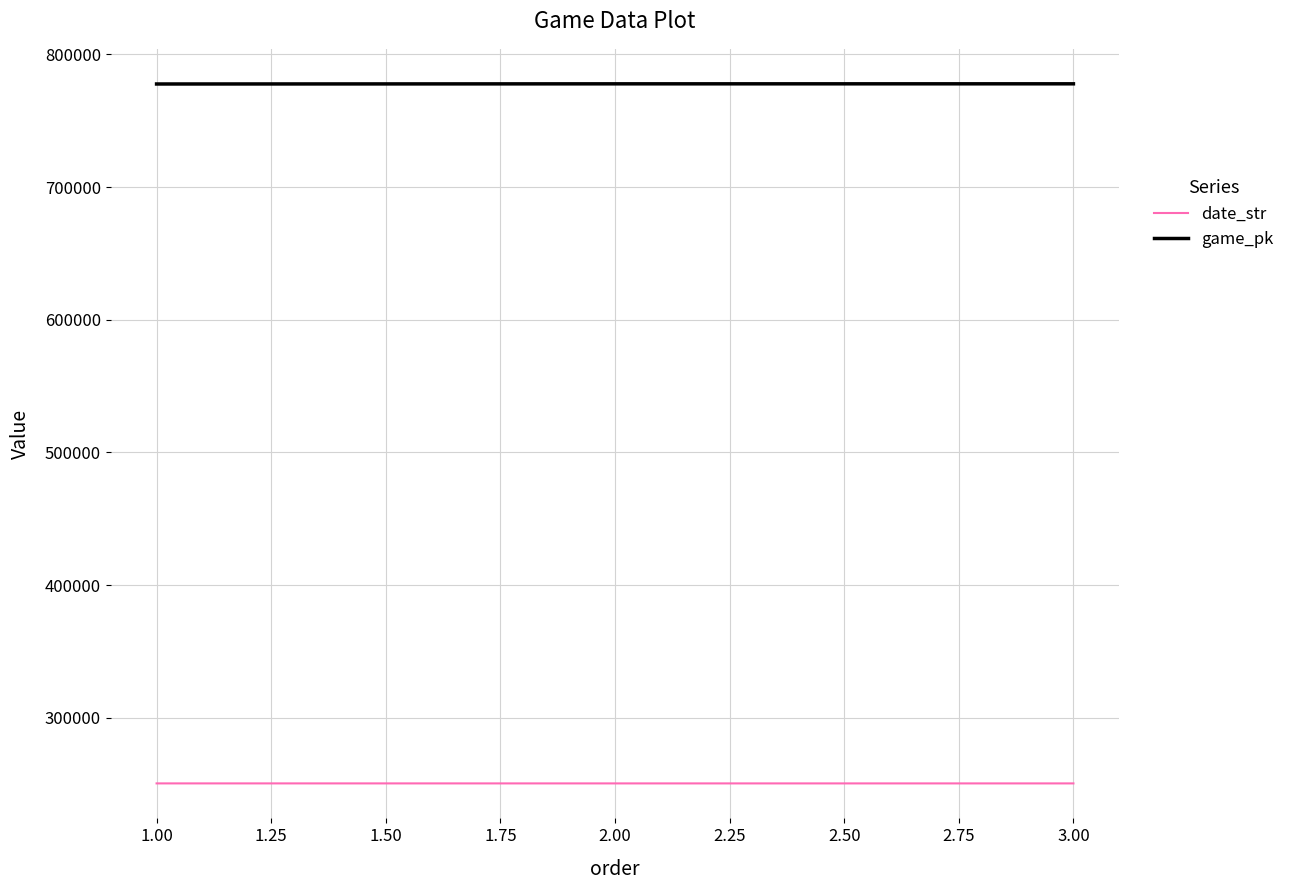

At 1.00, list the series in order from smallest to largest.

date_str, game_pk